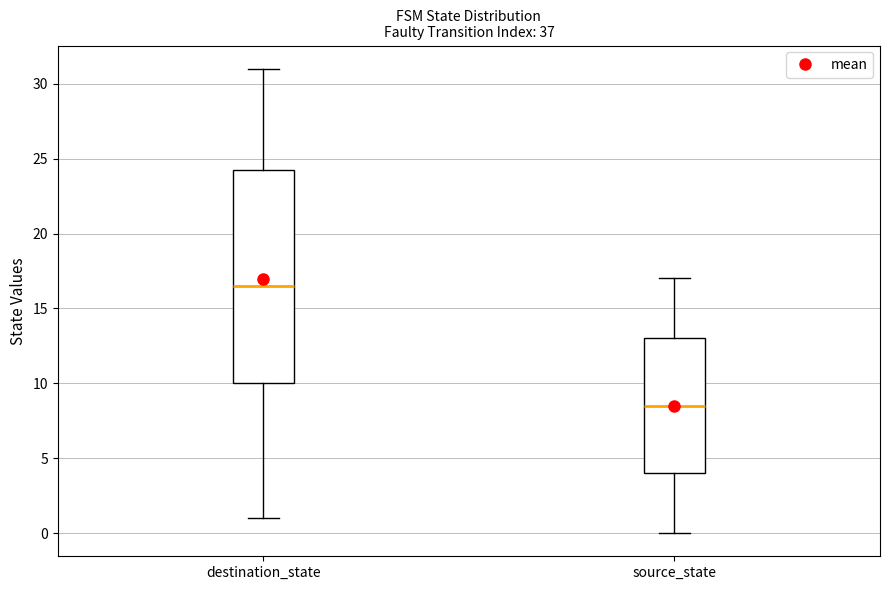

Reading left to right, transcribe this box plot: for each box, give where its median line is, the range the box spans, and where its two whiskers end, as read against the y-axis. The values are not printed on the chart, so give them approximately, as read against the axis.

destination_state: median 16.5, box 10.0 to 24.5, whiskers 1.0 to 31.0
source_state: median 8.5, box 4.0 to 13.0, whiskers 0.0 to 17.0